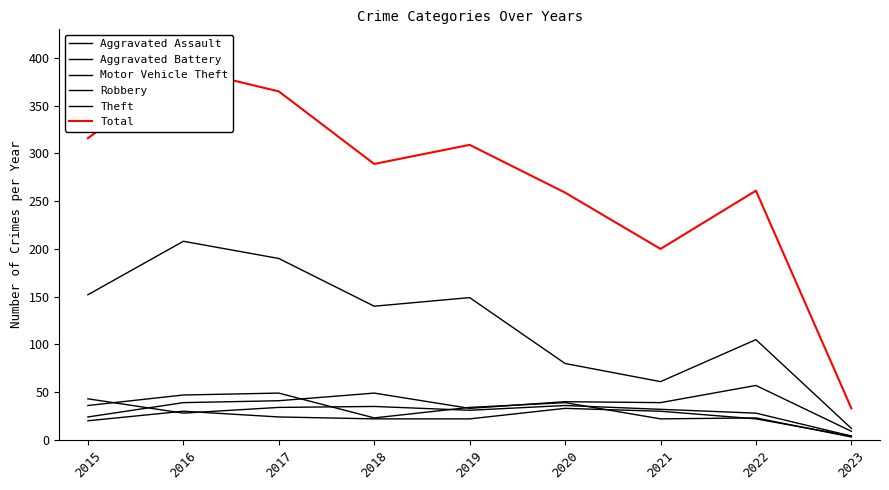

What is the difference between the Aggravated Assault values at 2021 and 2023?

26